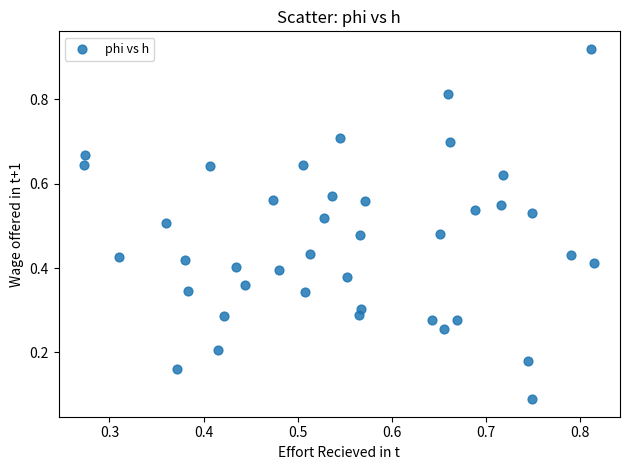

How many data points are displayed?

40